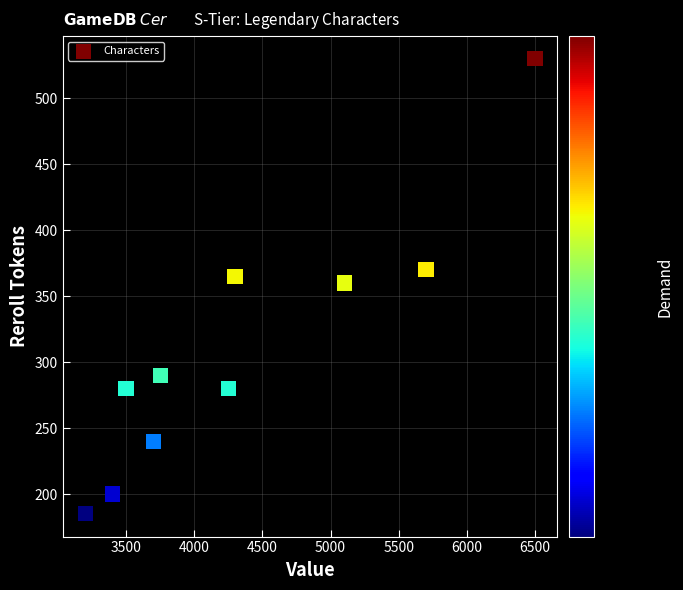

What is the average X value?

4340